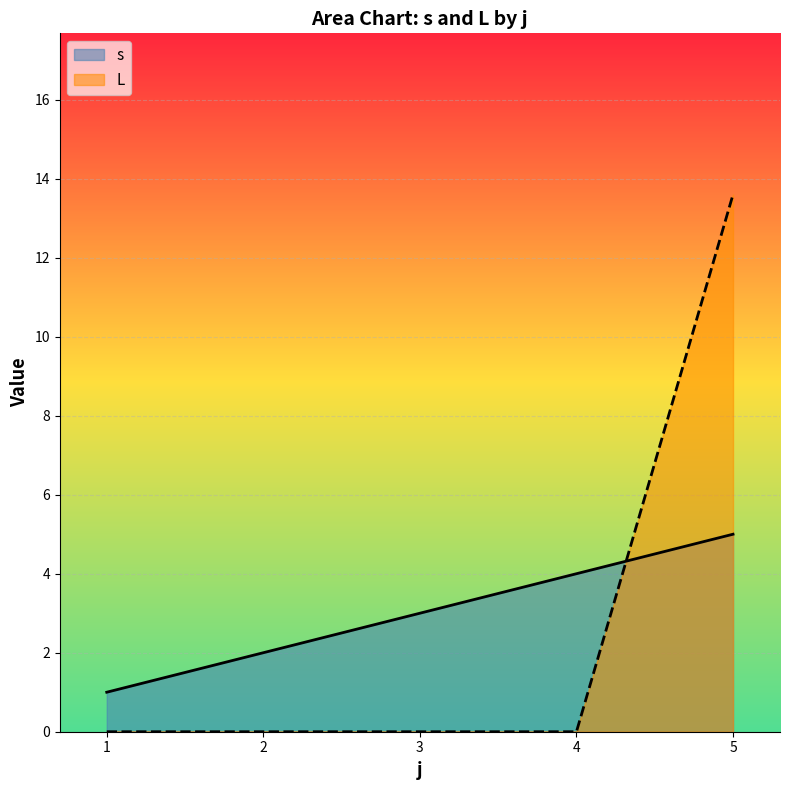

Rank the series by their maximum value, from lowest to highest.

s, L